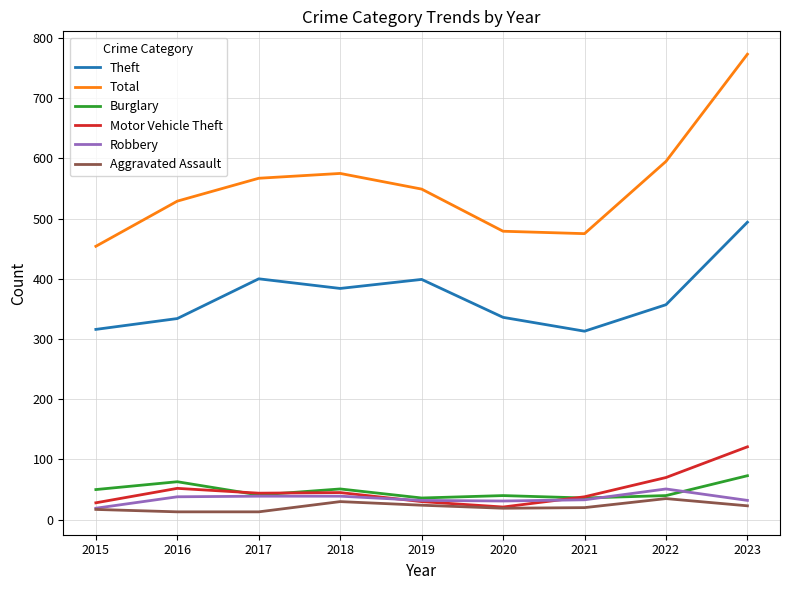

What are all the series names shown in the legend?

Theft, Total, Burglary, Motor Vehicle Theft, Robbery, Aggravated Assault